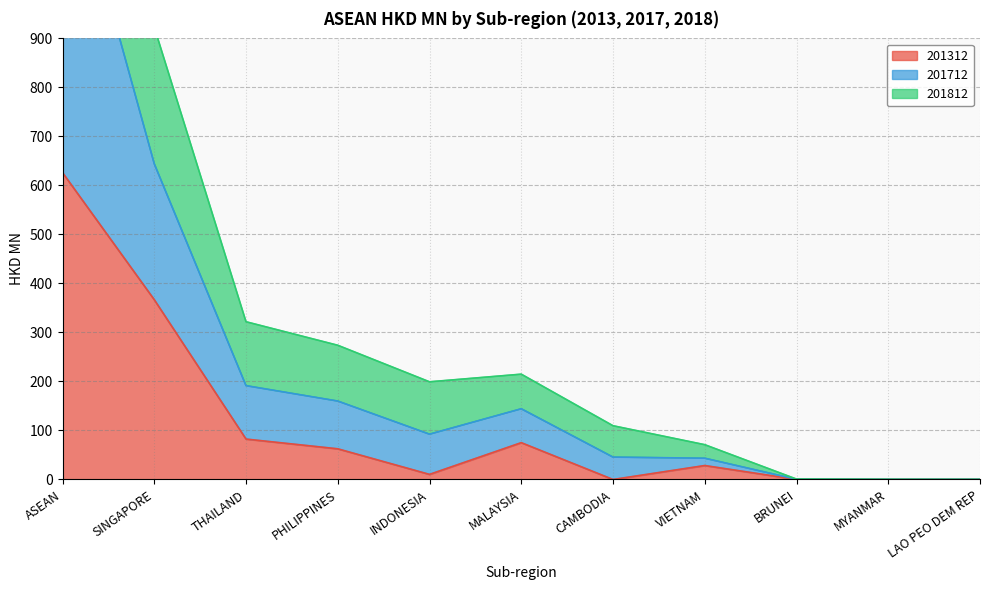

What is the greatest value displayed?

2114.7